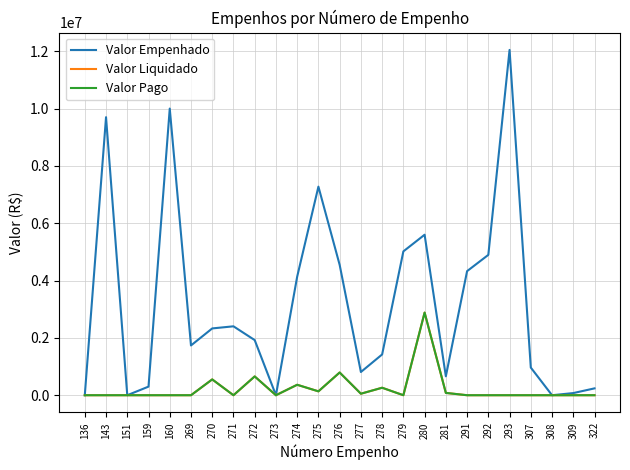

Rank the series at 279 from highest to lowest value.

Valor Empenhado, Valor Liquidado, Valor Pago